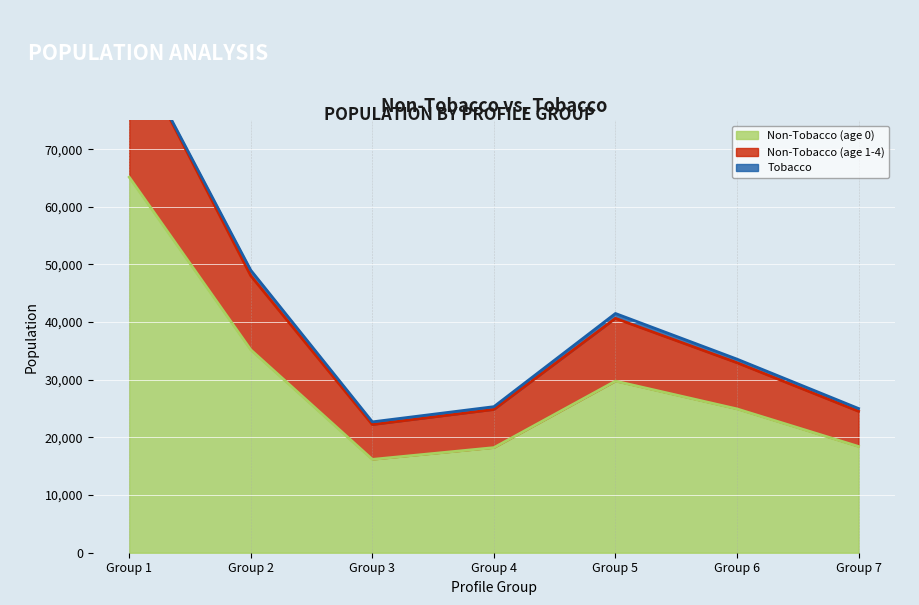

True or false: Non-Tobacco (age 0) and Non-Tobacco (age 1-4) intersect in this chart.

False